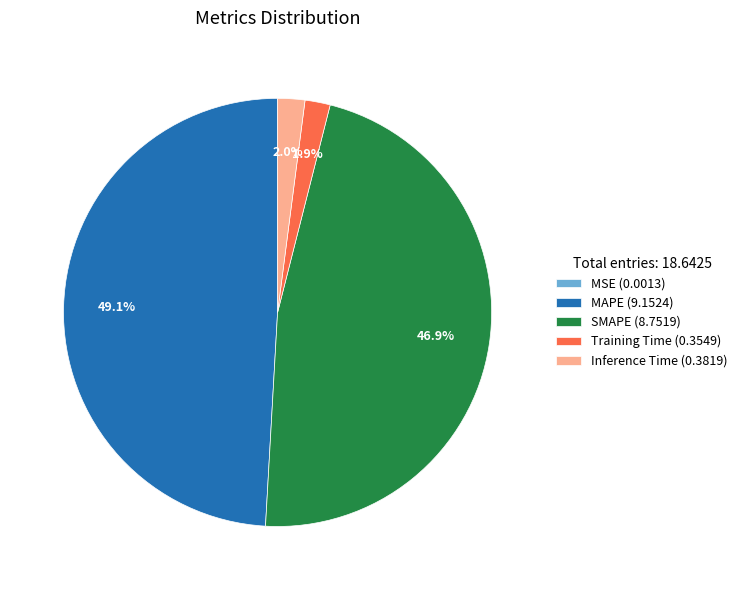

To the nearest percent, what percentage of the pie is Inference Time?

2%